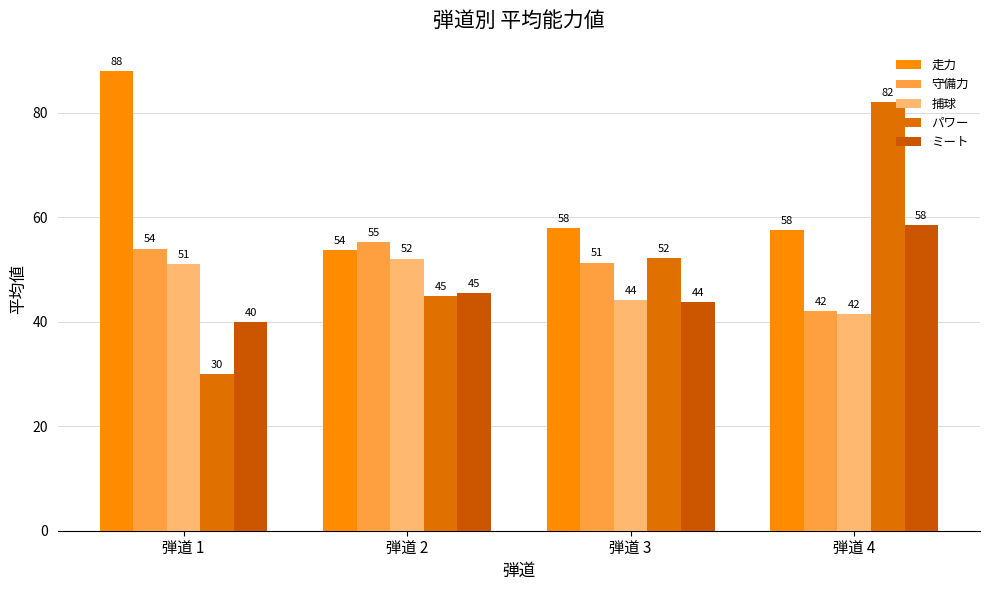

What is the value of the ミート bar at the 2nd from the left?

45.4